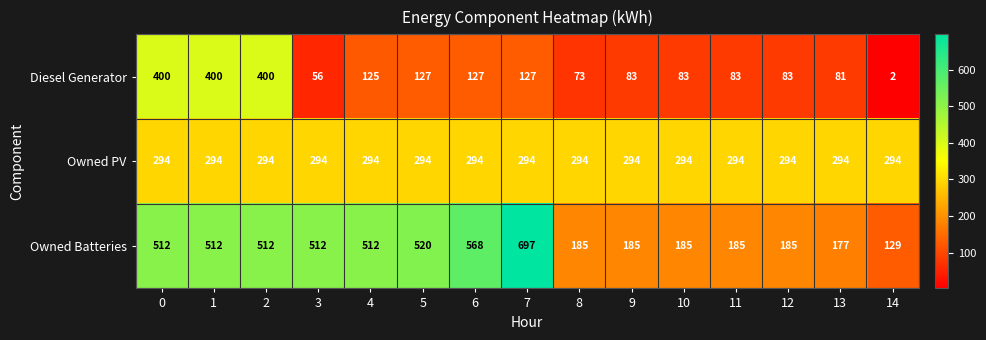

What is the sum of all Owned PV values?

4410